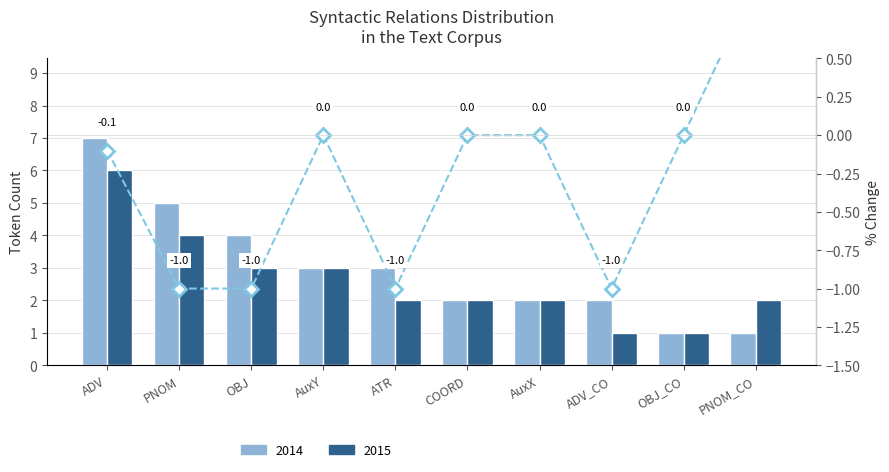

Reading left to right, list all the values displayed in this chart.

-0.1	-1.0	-1.0	0.0	-1.0	0.0	0.0	-1.0	0.0	1.0